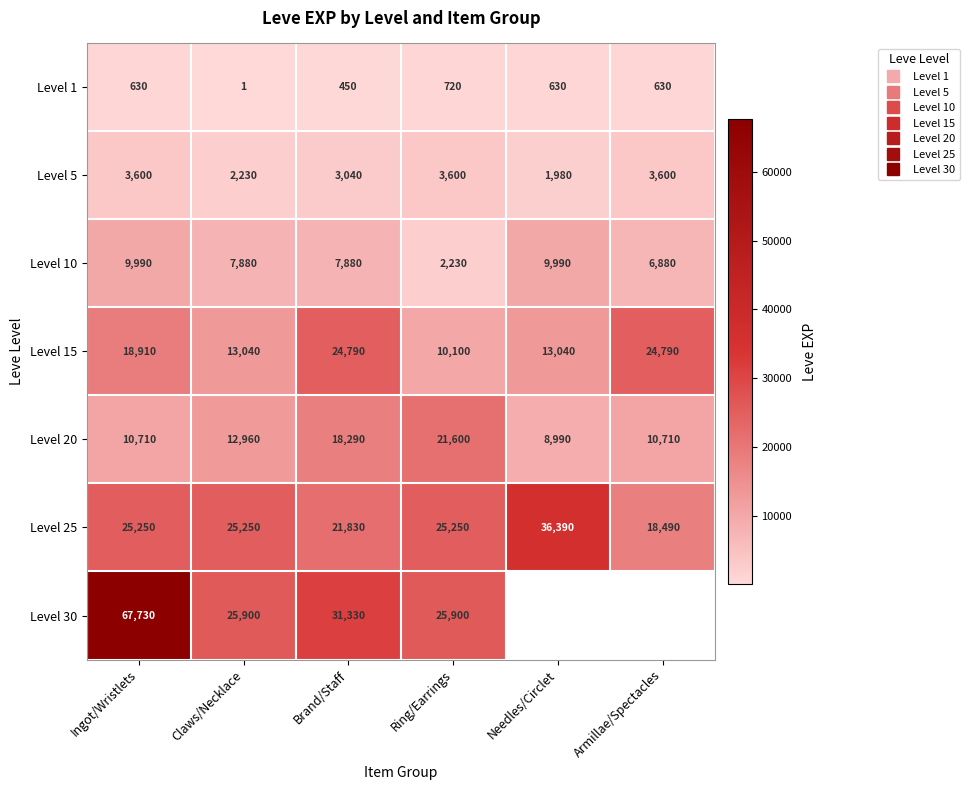

The Level 30 series shows 55204.8 at Brand/Staff. True or false?

False